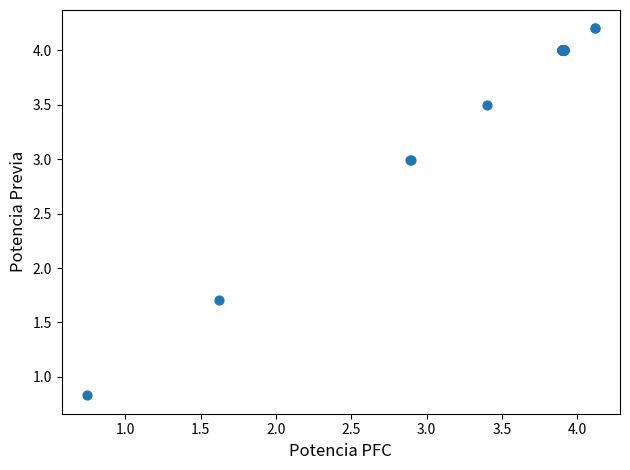

What Y value in the scatter plot is closest to 2?

1.7